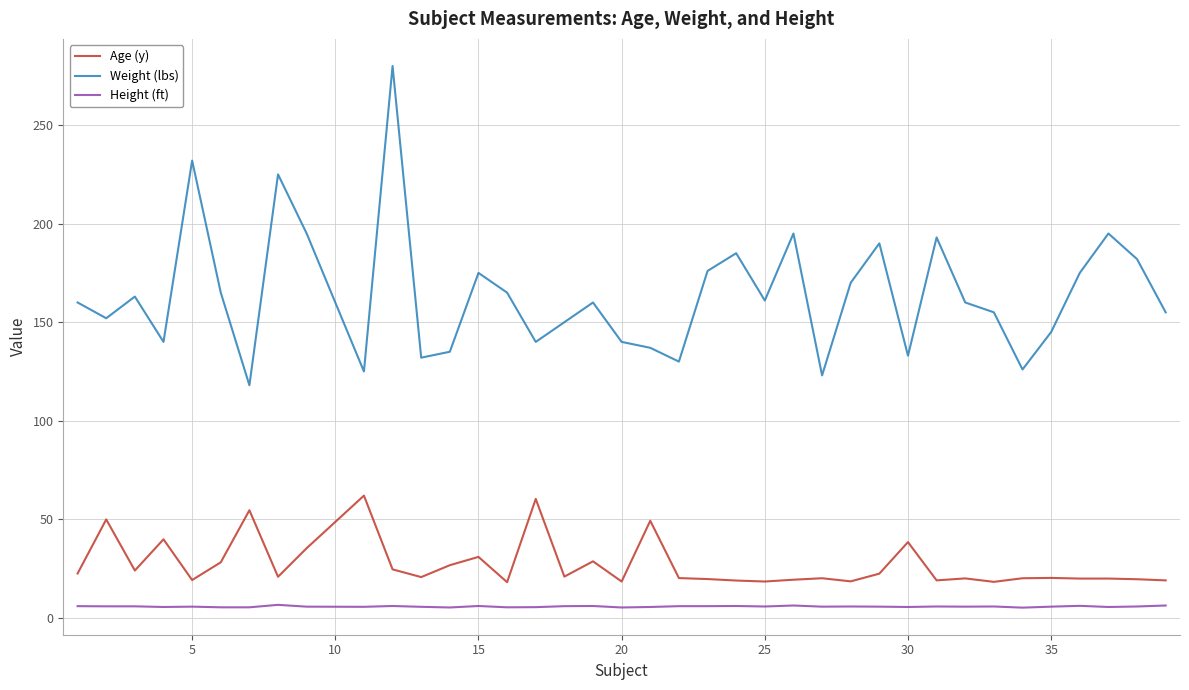

What is the difference between the maximum and minimum values in the Weight (lbs) series?

162.0